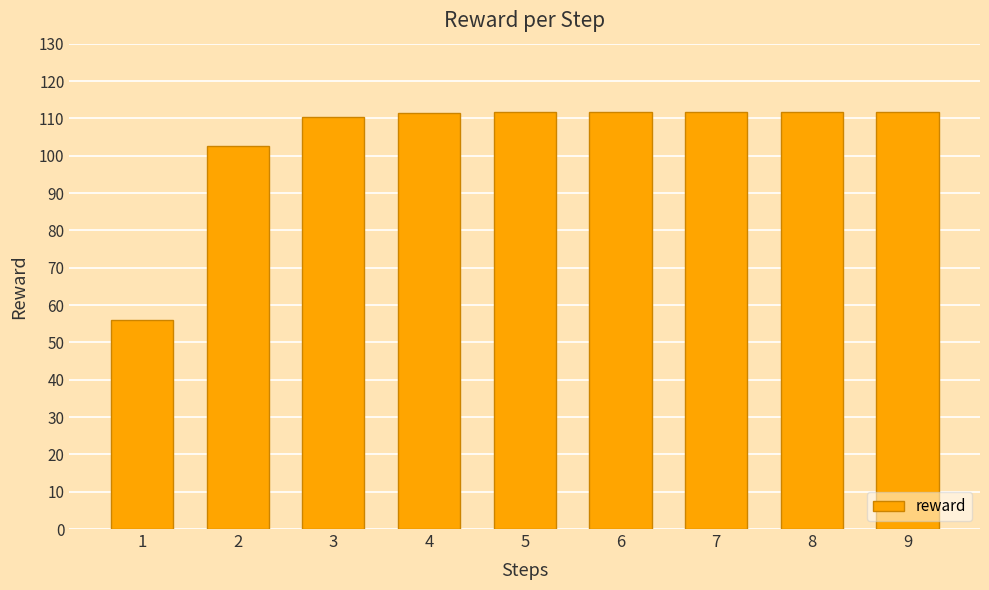

What is the average value?

104.3